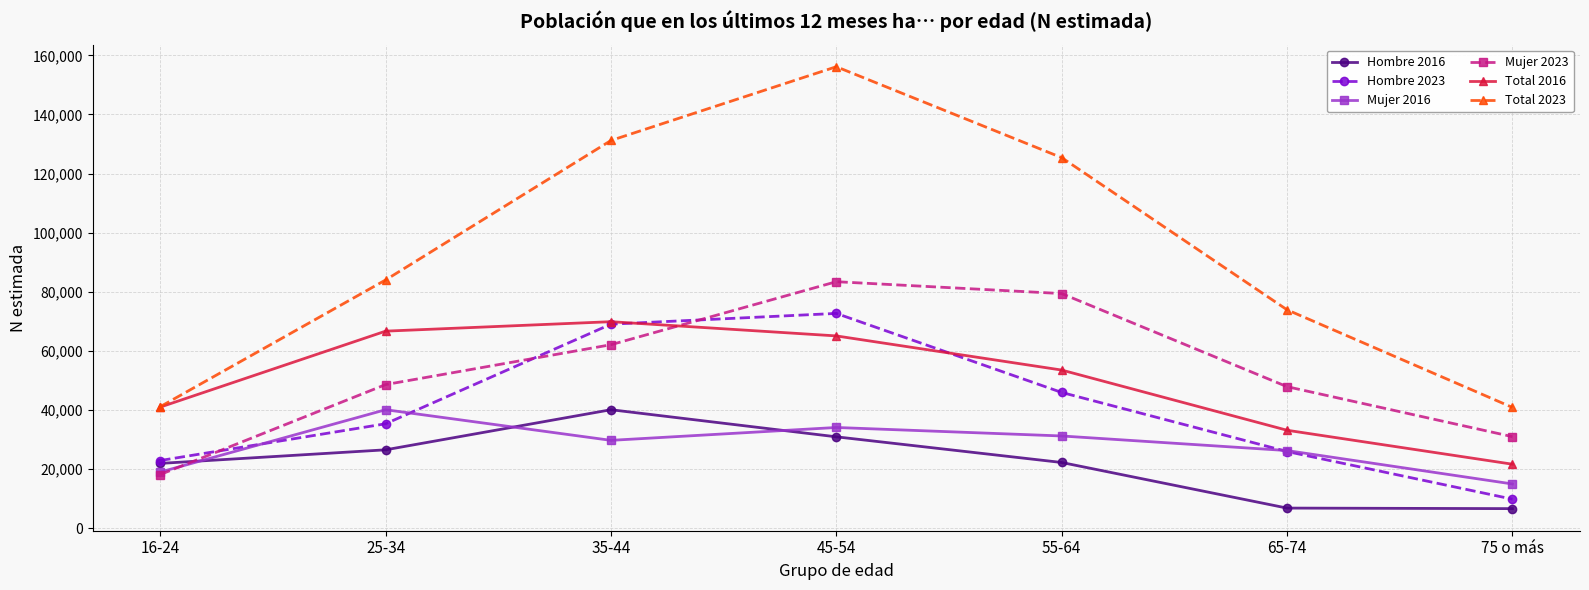

What is the maximum value for Hombre 2016?

40137